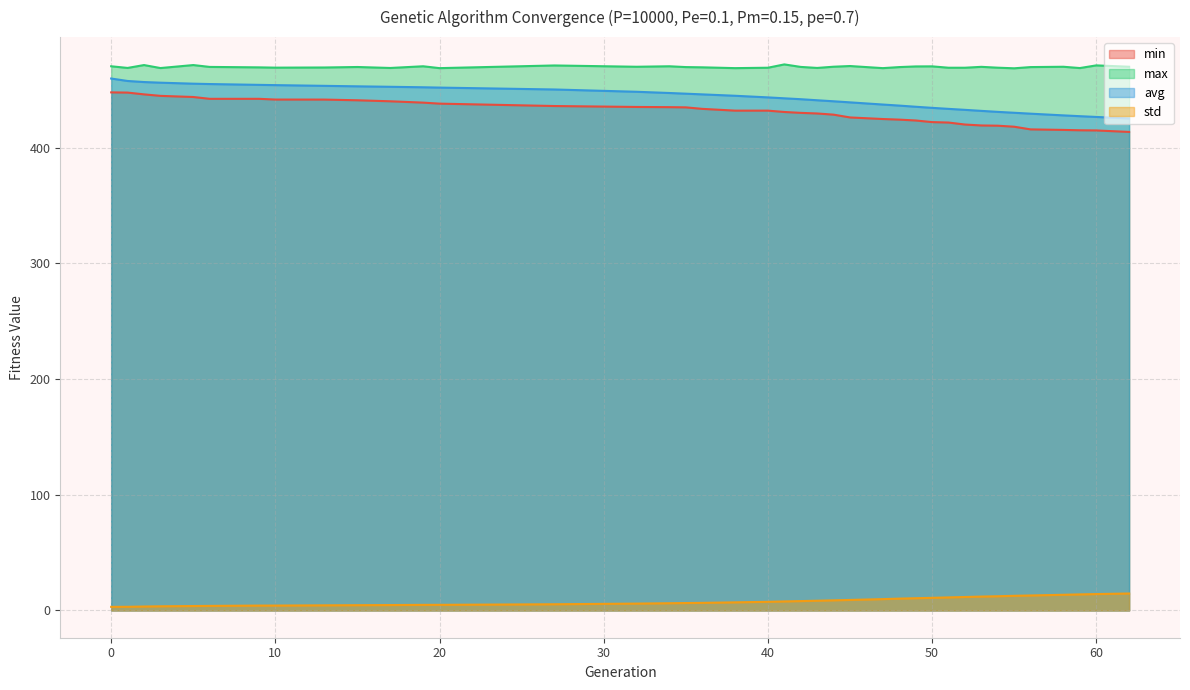

What is the highest value of the max series?

472.0